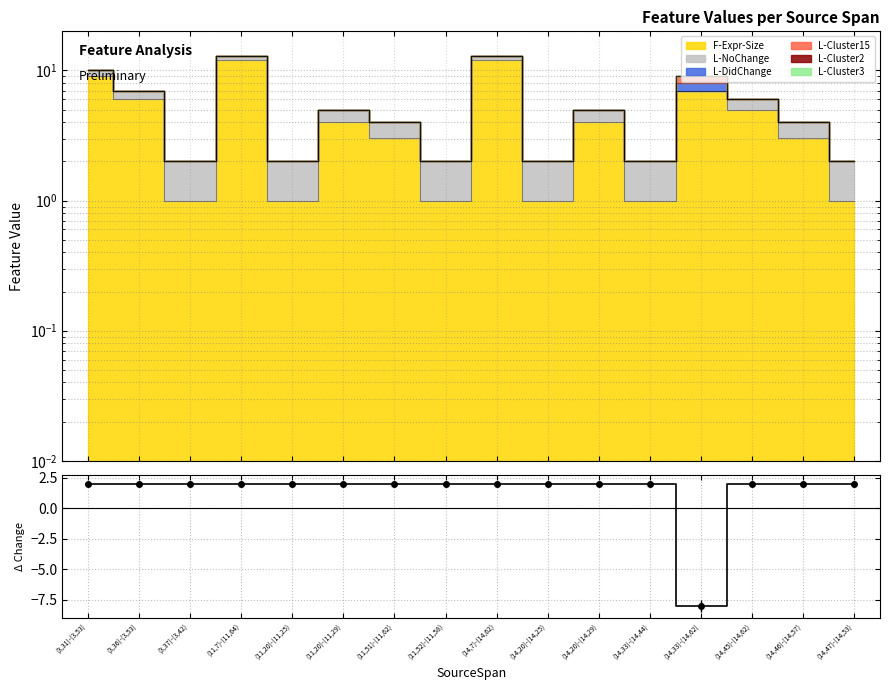

How many values are above zero?

15